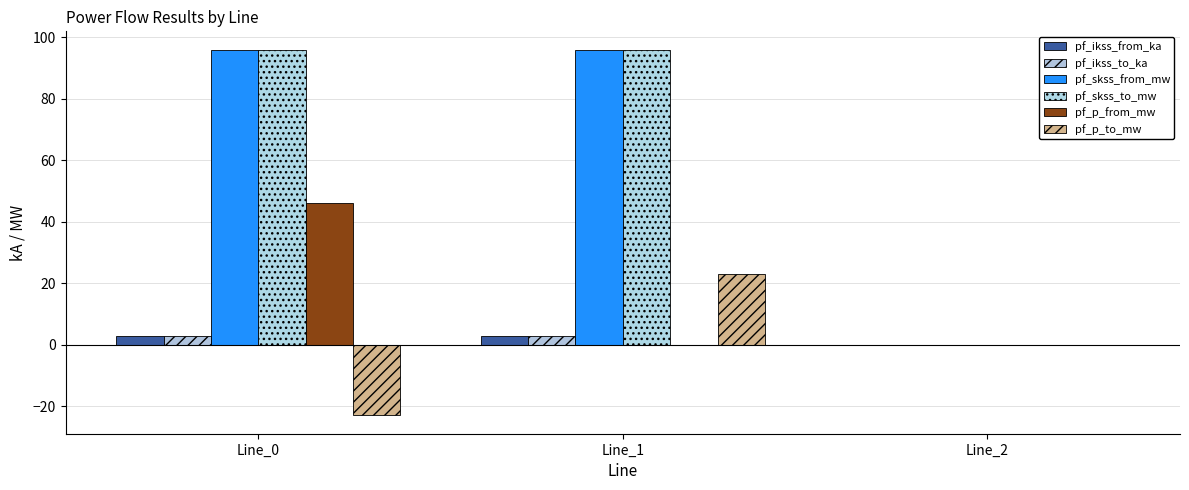

How many series are shown in this chart?

6